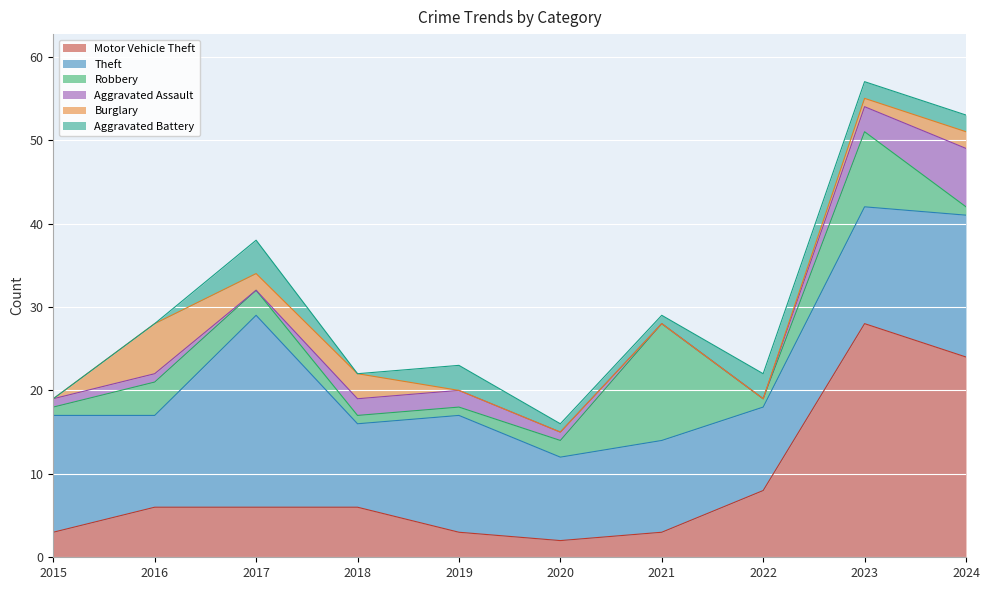

Reading left to right, extract all data points from this chart.

Motor Vehicle Theft: 2015=3	2016=6	2017=6	2018=6	2019=3	2020=2	2021=3	2022=8	2023=28	2024=24
Theft: 2015=14	2016=11	2017=23	2018=10	2019=14	2020=10	2021=11	2022=10	2023=14	2024=17
Robbery: 2015=1	2016=4	2017=3	2018=1	2019=1	2020=2	2021=14	2022=1	2023=9	2024=1
Aggravated Assault: 2015=1	2016=1	2017=0	2018=2	2019=2	2020=1	2021=0	2022=0	2023=3	2024=7
Burglary: 2015=0	2016=6	2017=2	2018=3	2019=0	2020=0	2021=0	2022=0	2023=1	2024=2
Aggravated Battery: 2015=0	2016=0	2017=4	2018=0	2019=3	2020=1	2021=1	2022=3	2023=2	2024=2